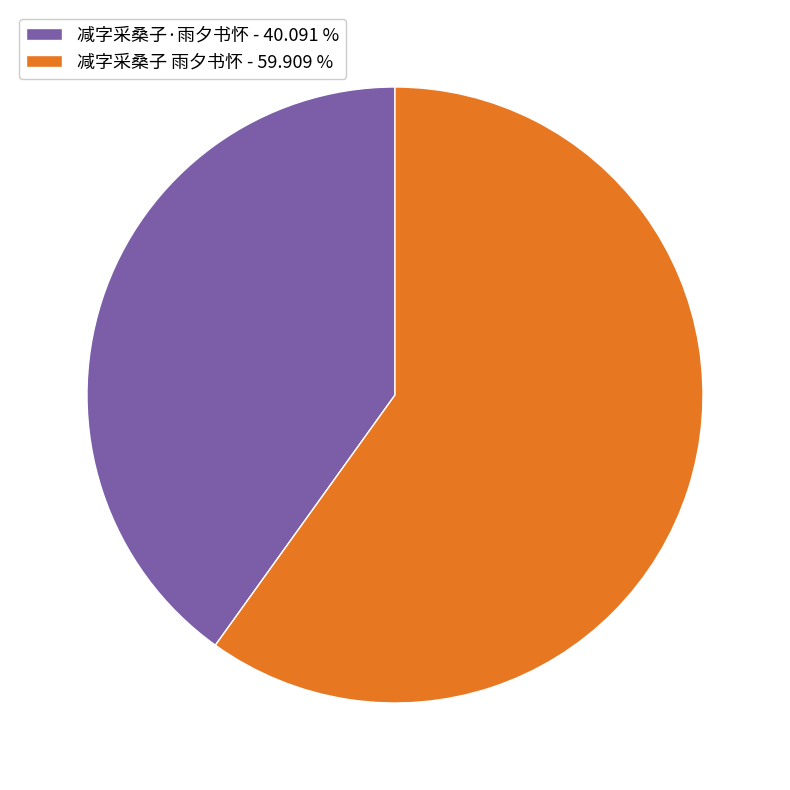

Count the number of slices in the pie.

2